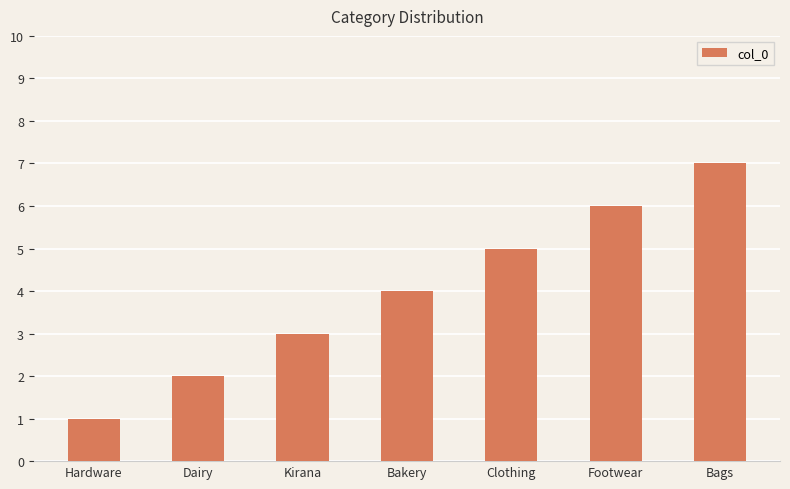

Reading left to right, what are all the values shown in this chart?

Hardware=1	Dairy=2	Kirana=3	Bakery=4	Clothing=5	Footwear=6	Bags=7